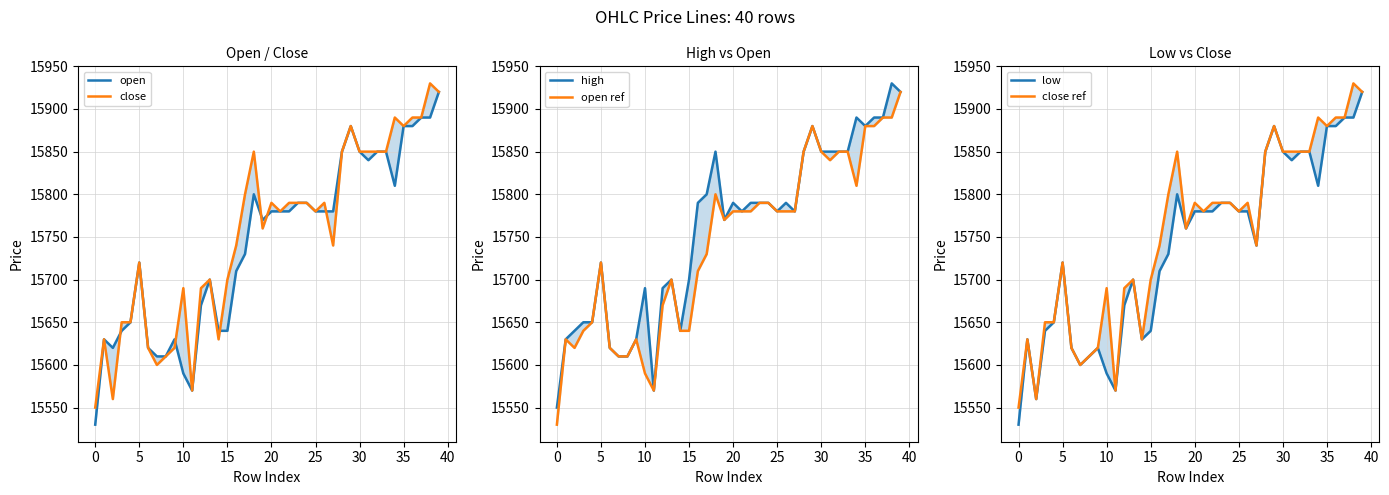

At 18, list the series in order from smallest to largest.

open, open ref, low, close, high, close ref